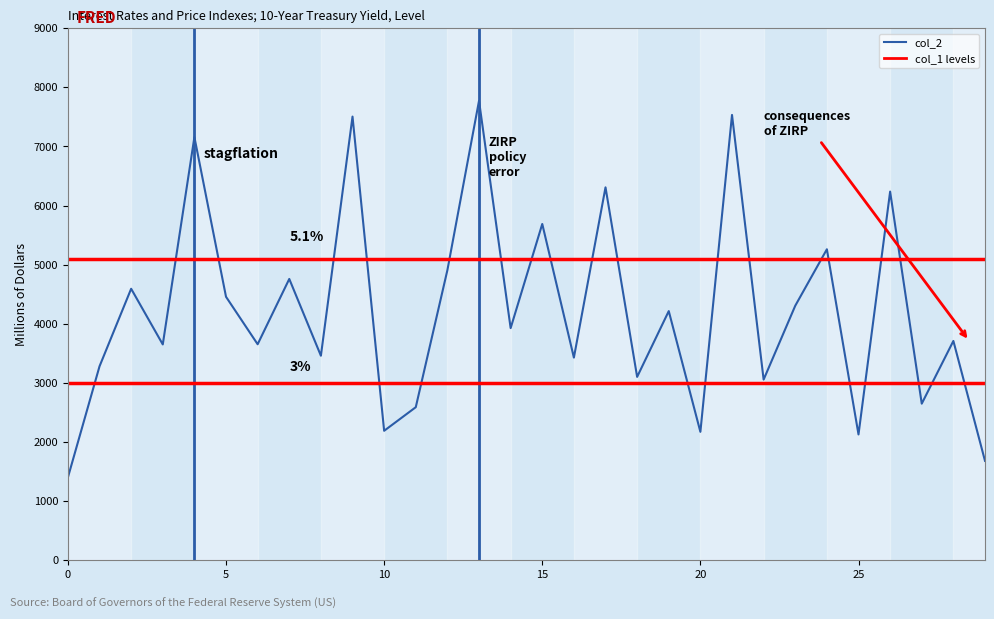

What is the approximate value at 13, to the nearest 100?

7800